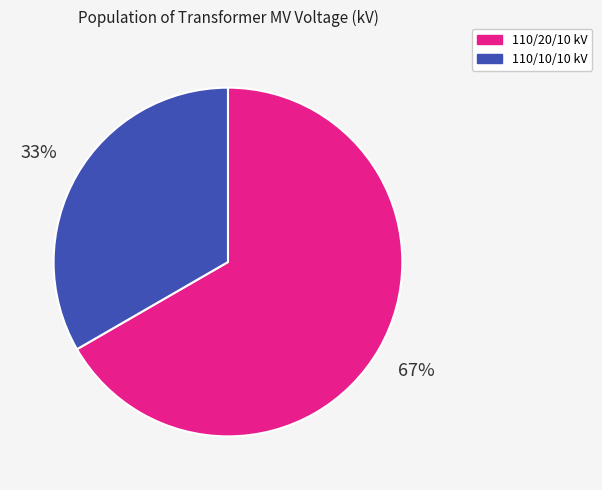

How many slices are in this pie chart?

2